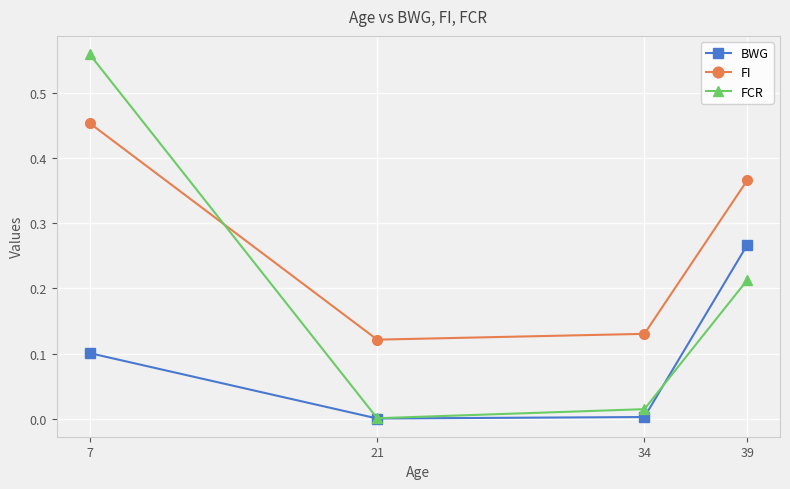

List the series in order of their overall mean, highest first.

FI, FCR, BWG